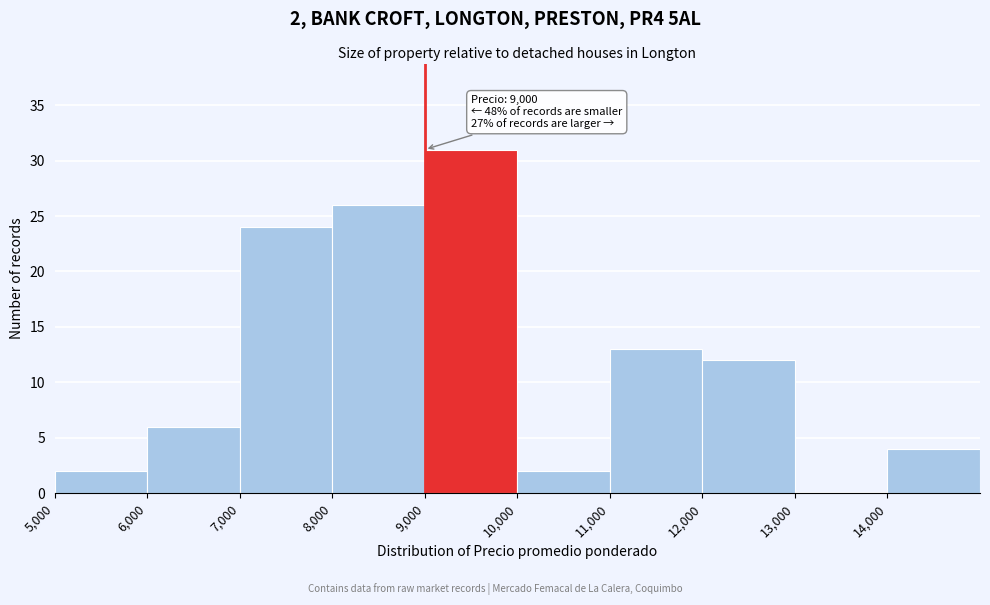

Which range on the x-axis has the tallest bar?

9000 to 10000